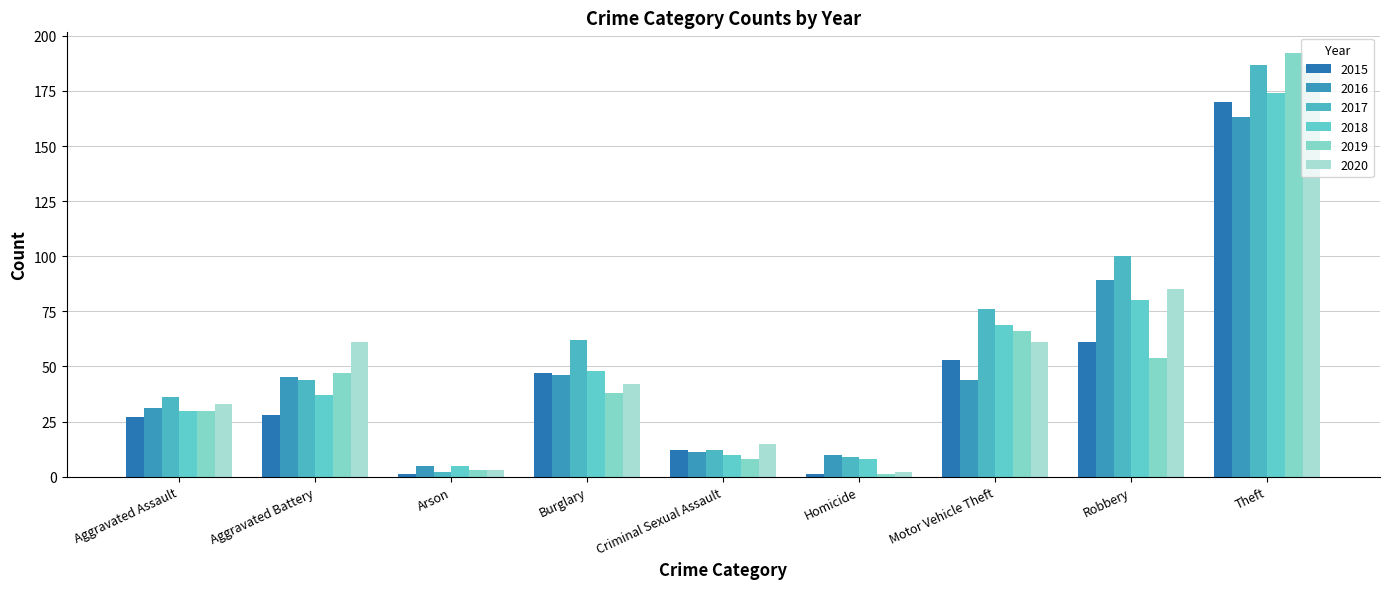

How many series are shown in this chart?

6